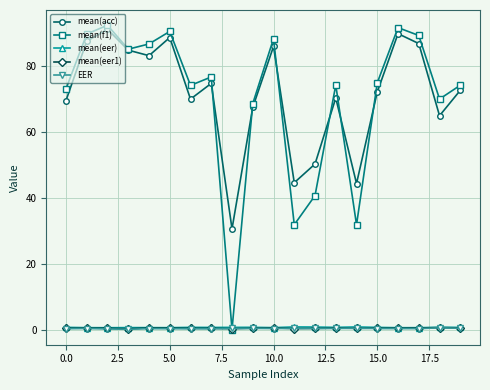

How many lines are shown in the chart?

5